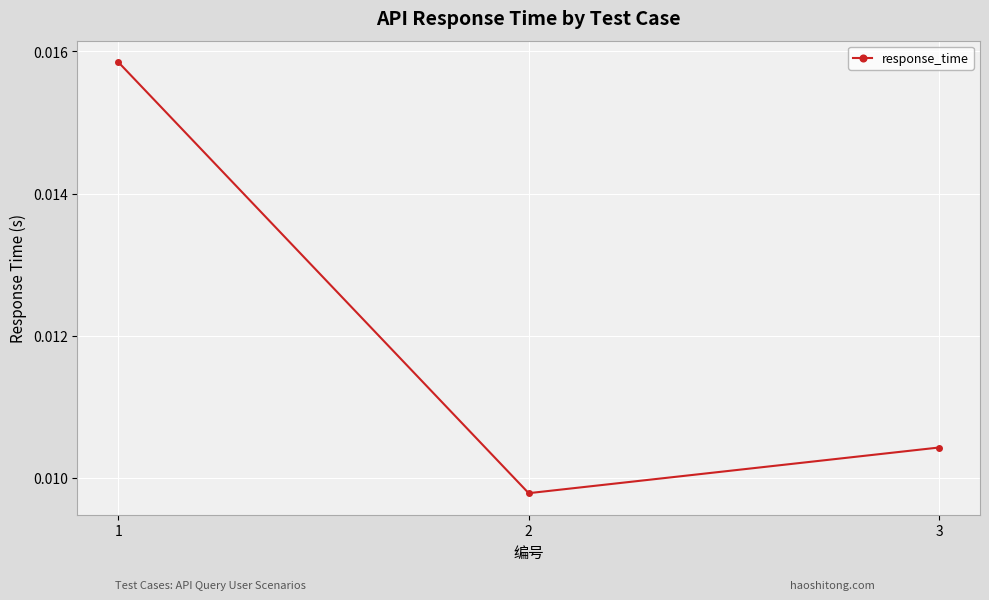

Is this an area chart (filled region under the line)?

No